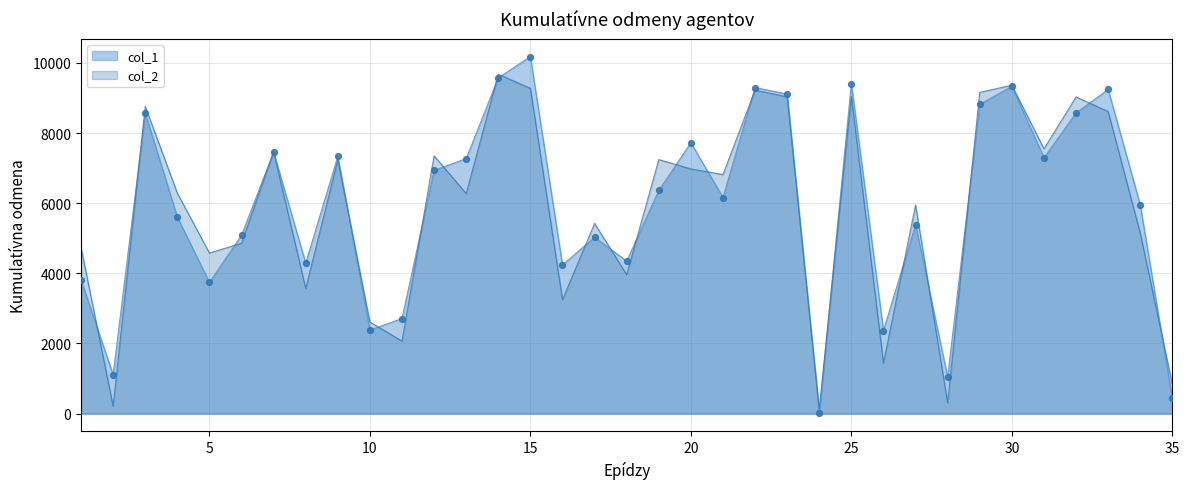

What is the total value across all series at 3?

17332